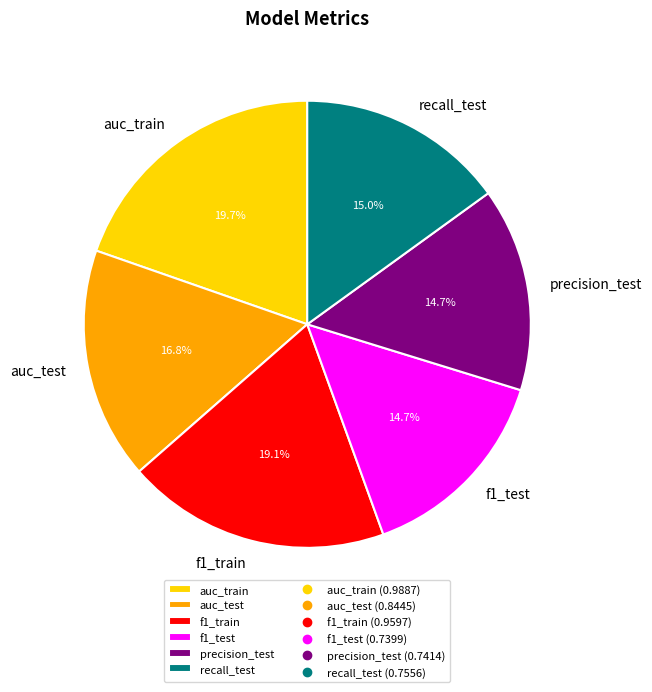

Which category has the biggest portion of the pie?

auc_train